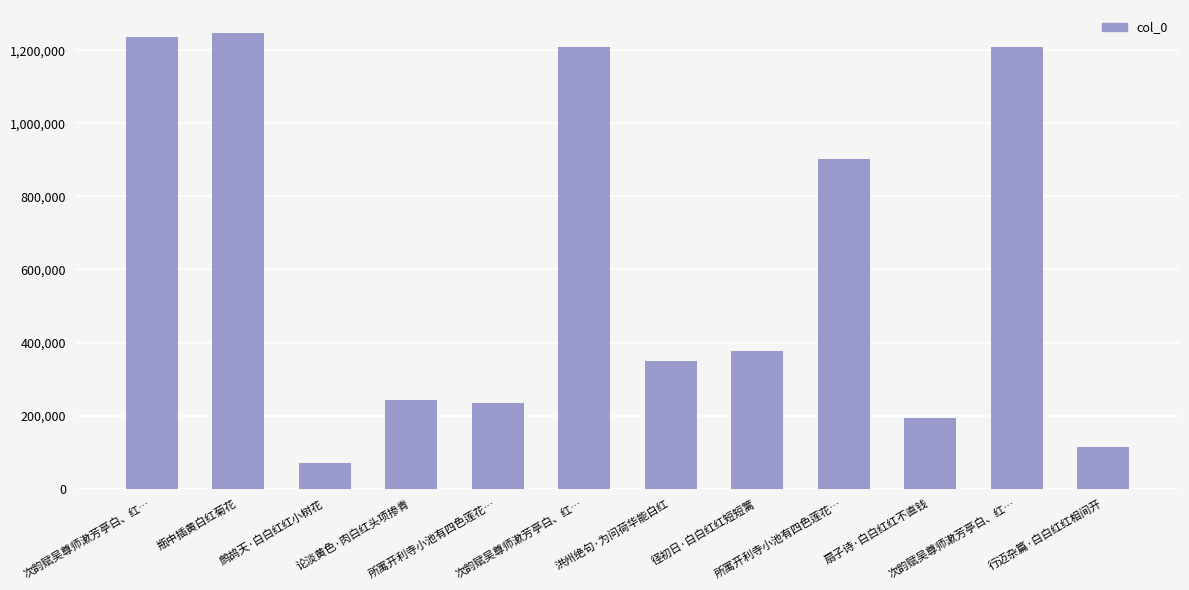

What is the average value?

614760